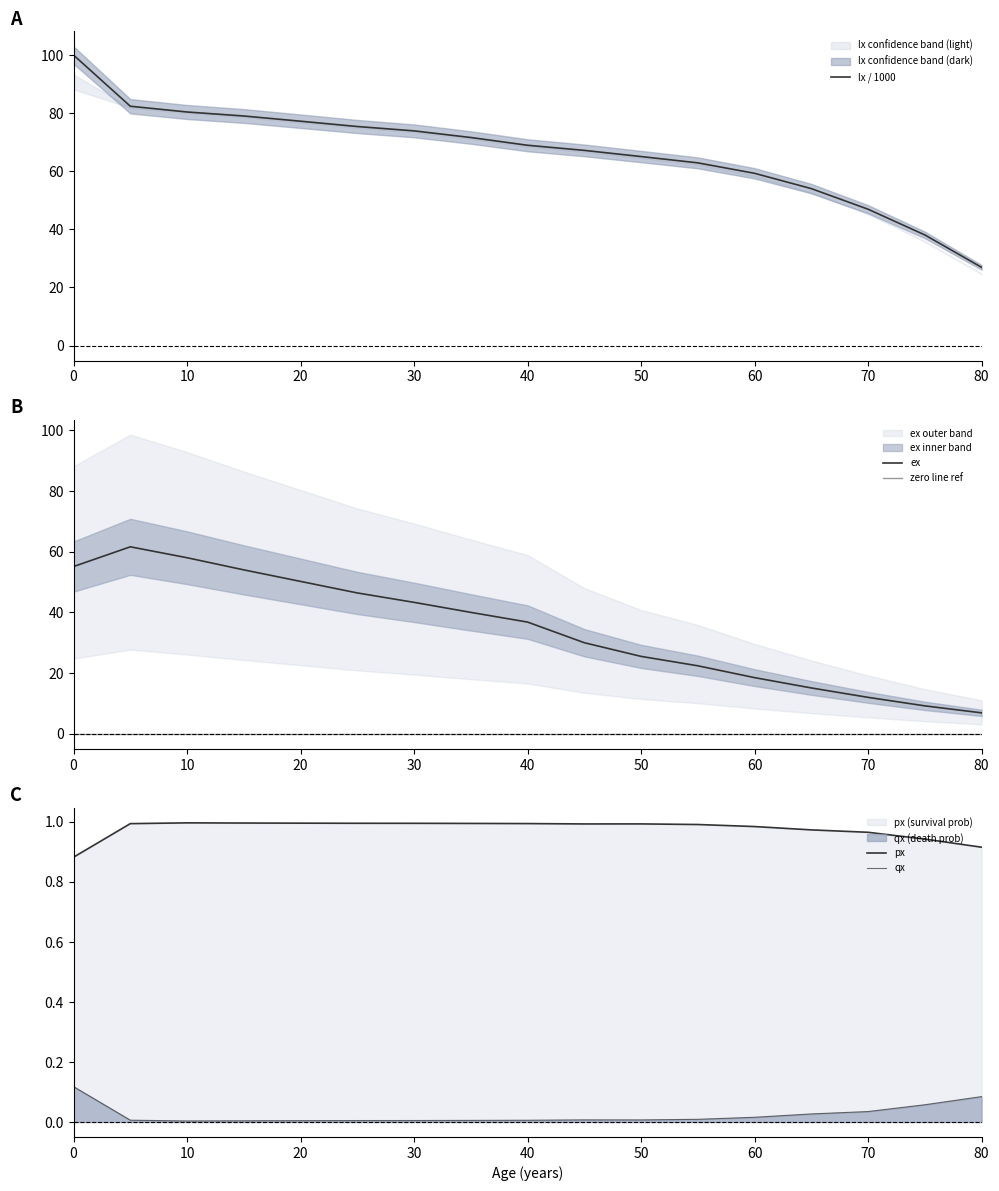

At which label does lx / 1000 reach its minimum?

80